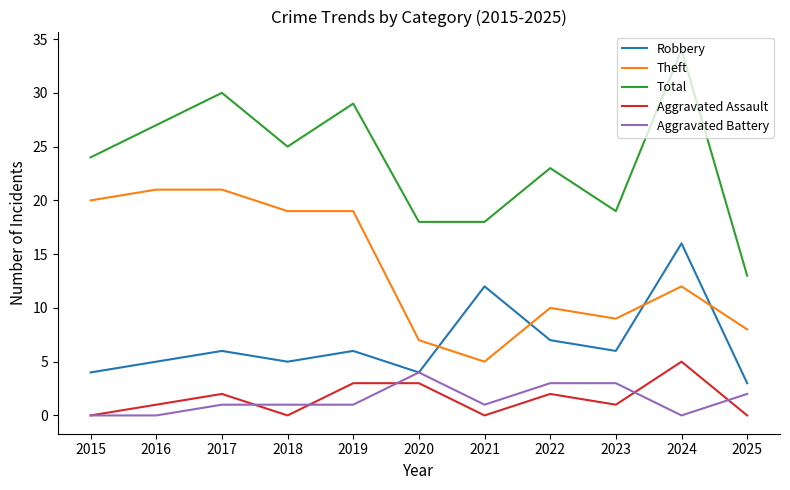

Count the number of categories in the chart.

11